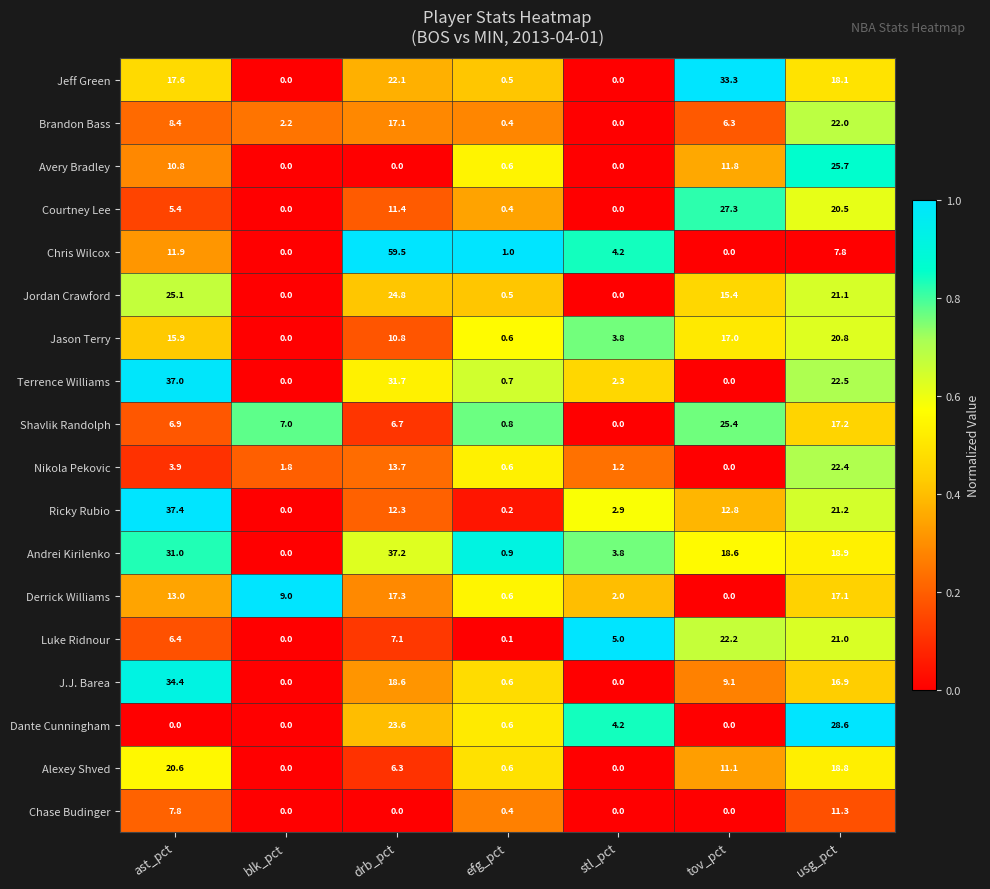

Which label corresponds to the largest value in the chart?

drb_pct